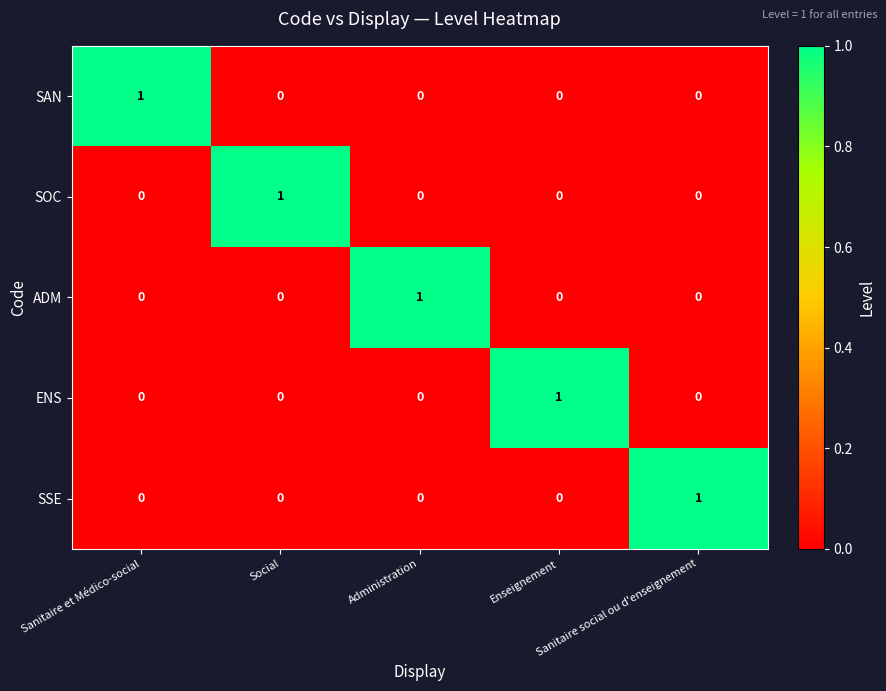

At how many categories does at least one series exceed 0?

5